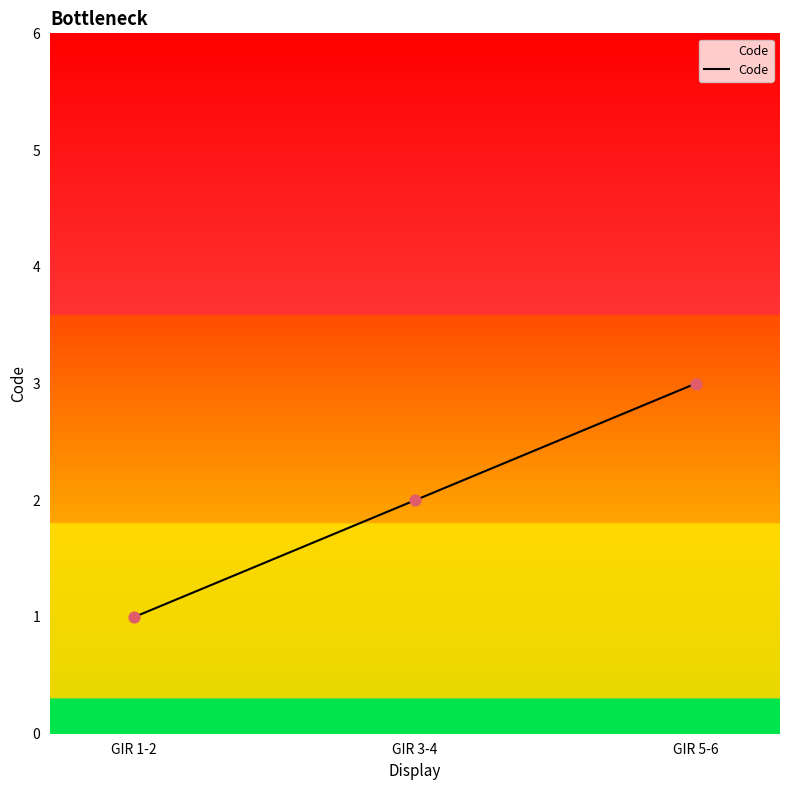

Which has a higher value, GIR 3-4 or GIR 5-6?

GIR 5-6